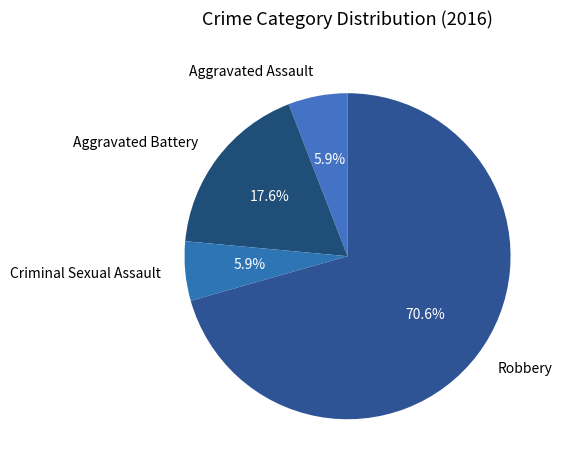

To the nearest percent, what is the difference between the largest and smallest slice percentages?

65%